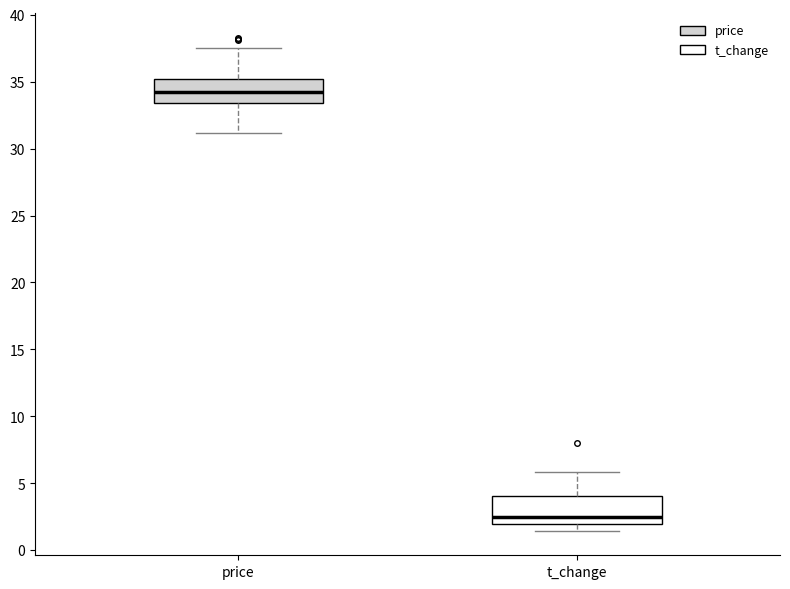

Reading left to right, read every box against the y-axis: the position of its median line, the range the box covers, and the ends of its whiskers. The values are not printed on the chart, so give them approximately, as read against the axis.

price: median 34.5, box 33.5 to 35.0, whiskers 31.0 to 37.5
t_change: median 2.5, box 2.0 to 4.0, whiskers 1.5 to 6.0